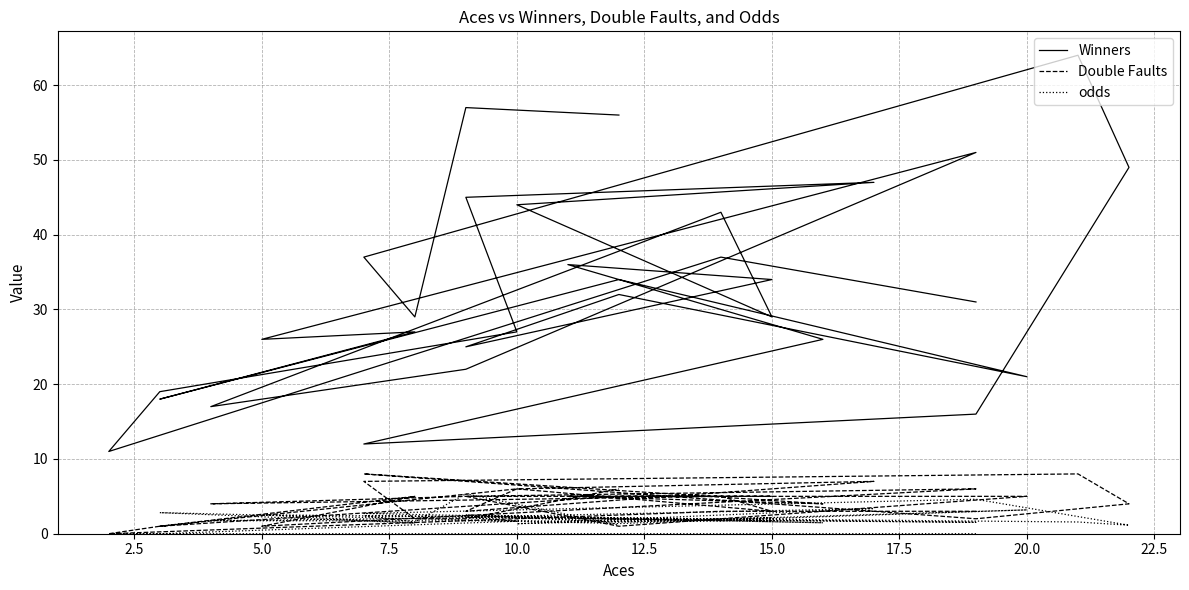

The Double Faults series shows 5.8 at 22. True or false?

False